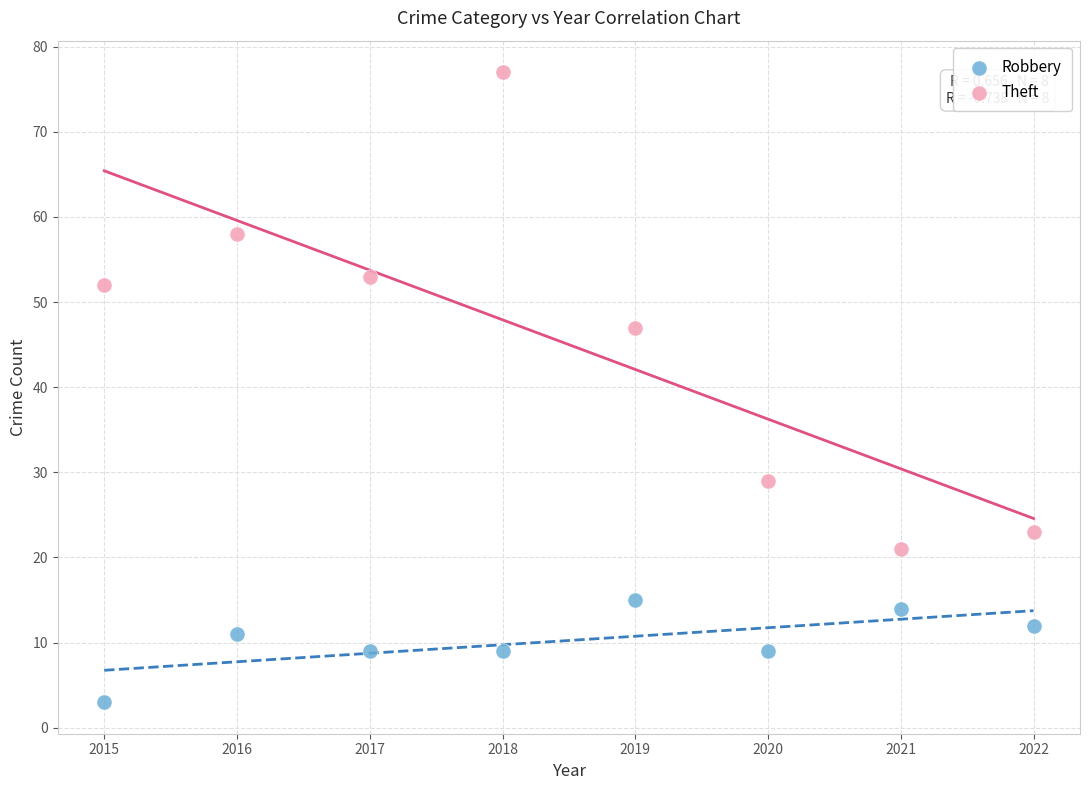

Across all data points, what is the range of Y values (max minus min)?

74